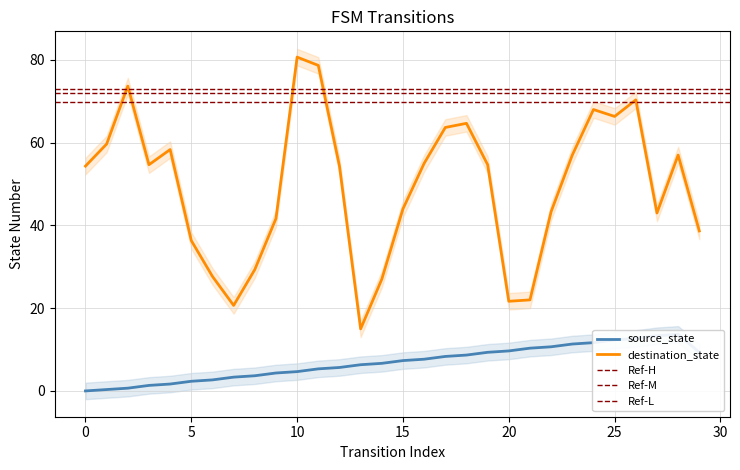

Which category has the highest value in the destination_state series?

10